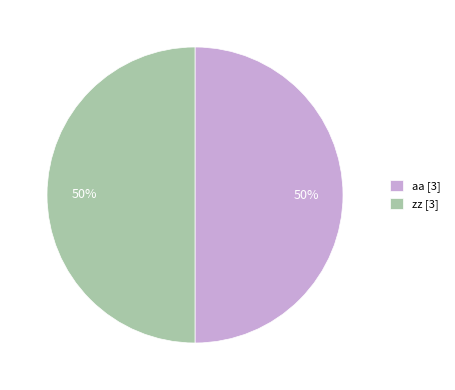

To the nearest percent, what is the difference between the largest and smallest slice percentages?

0%